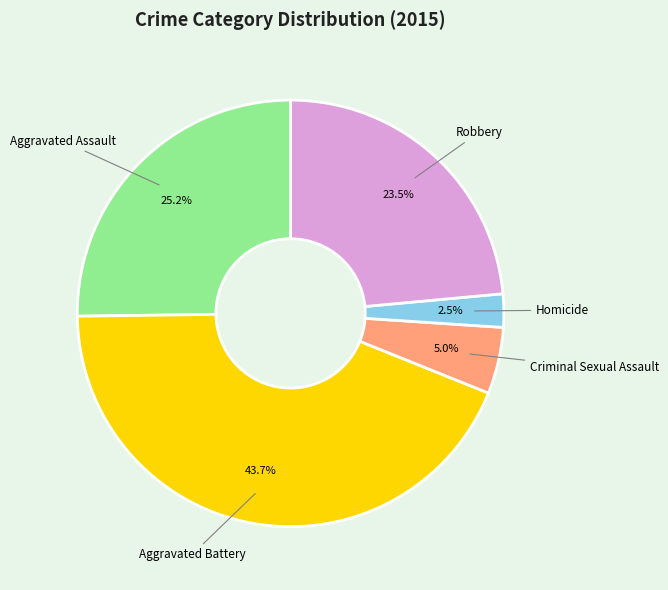

How many slices are in this pie chart?

5